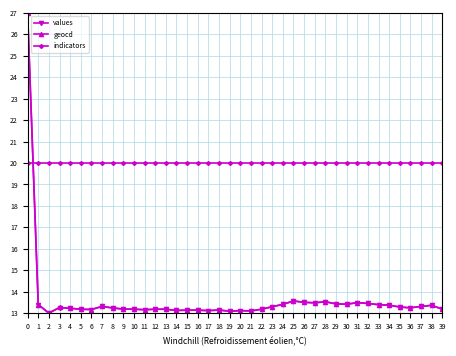

True or false: values and indicators cross at least once.

True